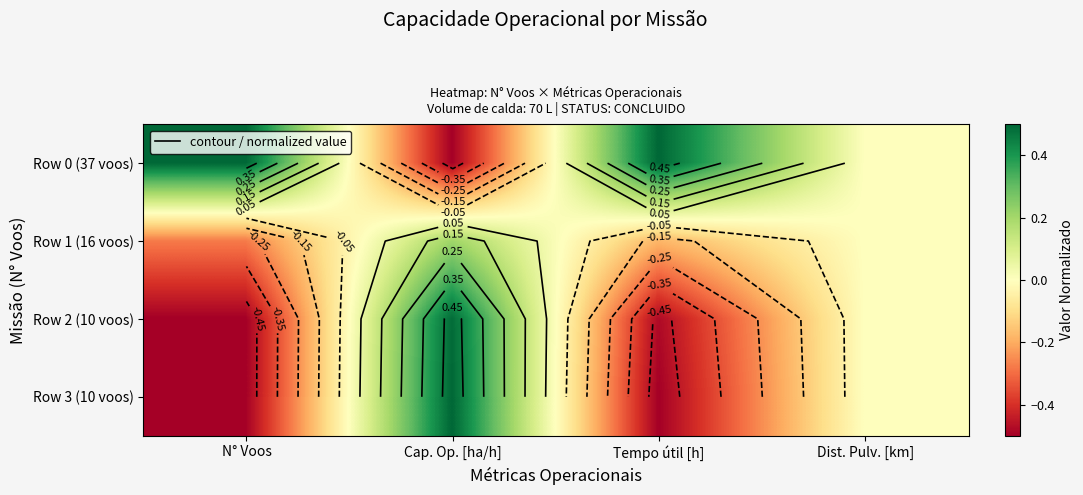

How many values in the Row 3 (10 voos) series exceed 0?

1